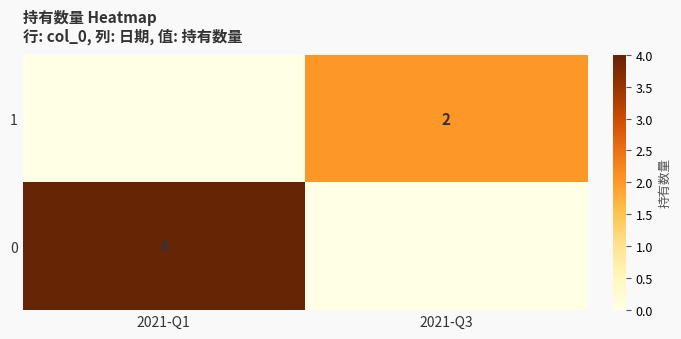

What is the difference between the highest and lowest values at 2021-Q1?

4